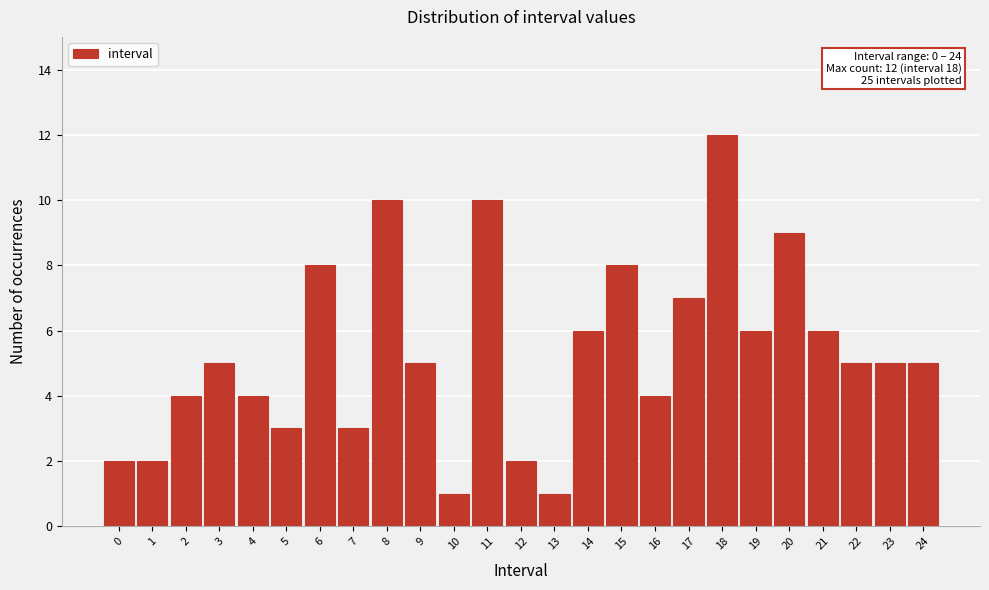

Reading left to right, extract all data points from this chart.

2	2	4	5	4	3	8	3	10	5	1	10	2	1	6	8	4	7	12	6	9	6	5	5	5